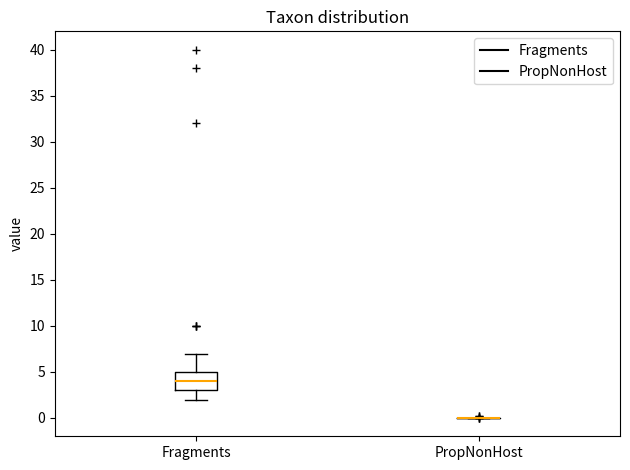

Comparing the boxes themselves (not the whiskers), which one is the tallest?

Fragments